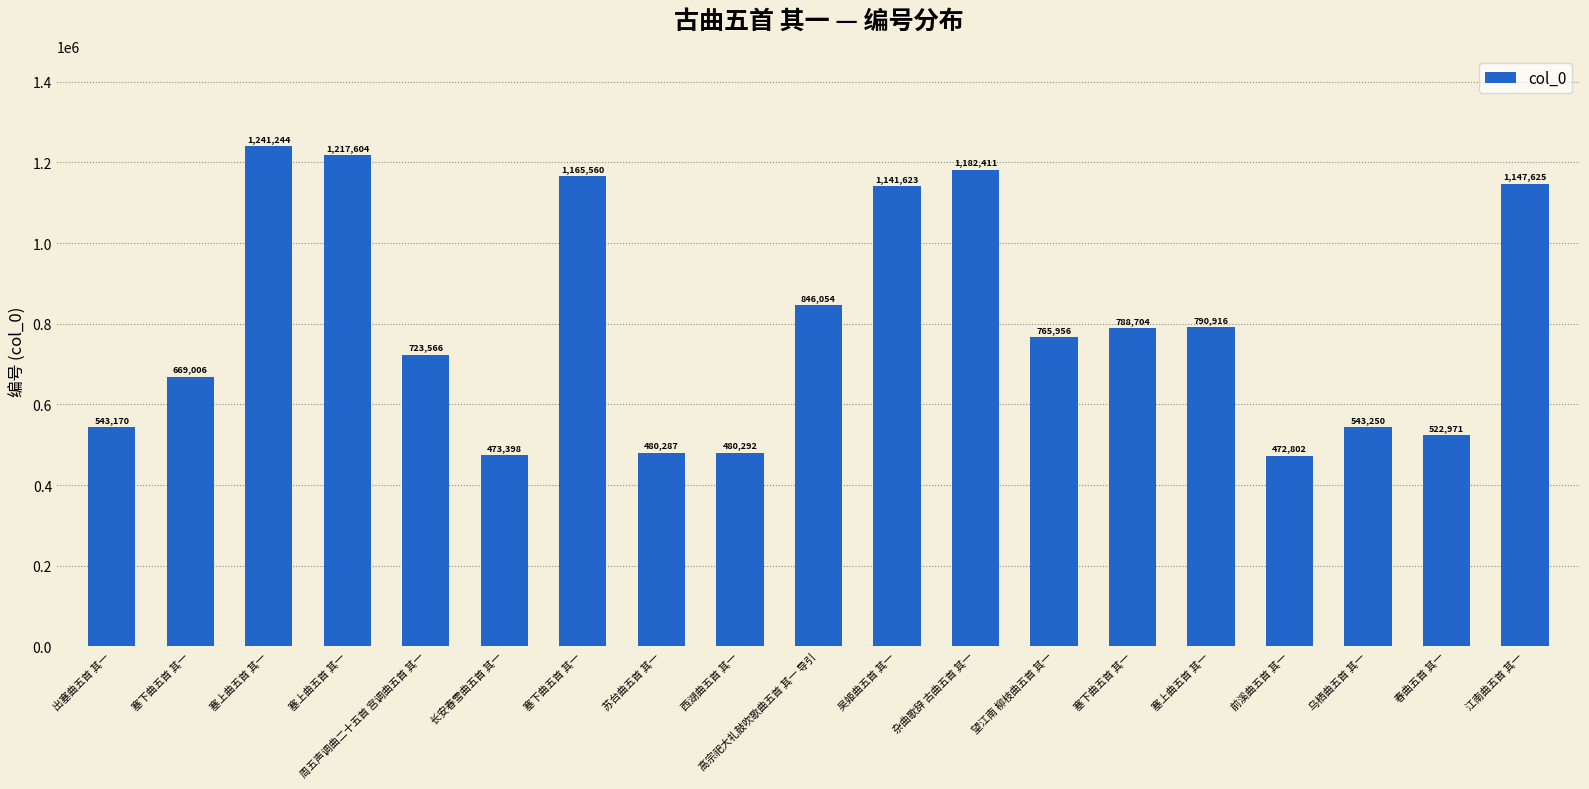

Is it true that the value at 吴姬曲五首 其一 is 1141623?

True